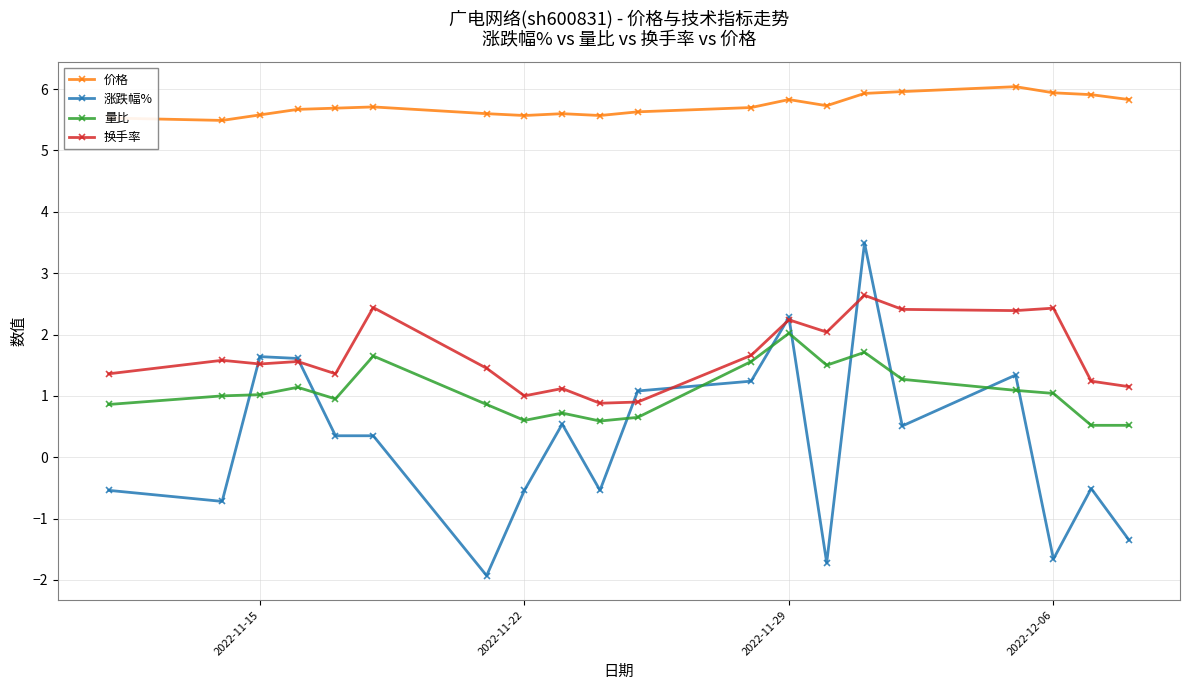

In 换手率, how many points are lower than both neighbors (excluding endpoints)?

6